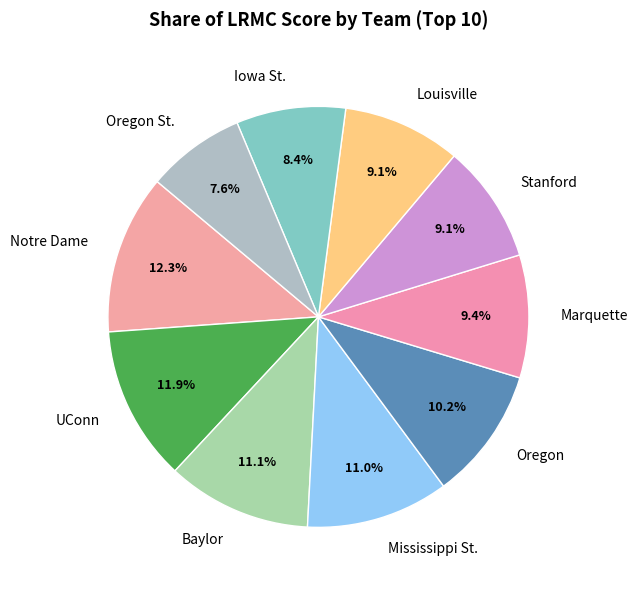

To the nearest percent, what percentage of the pie is Stanford?

9%